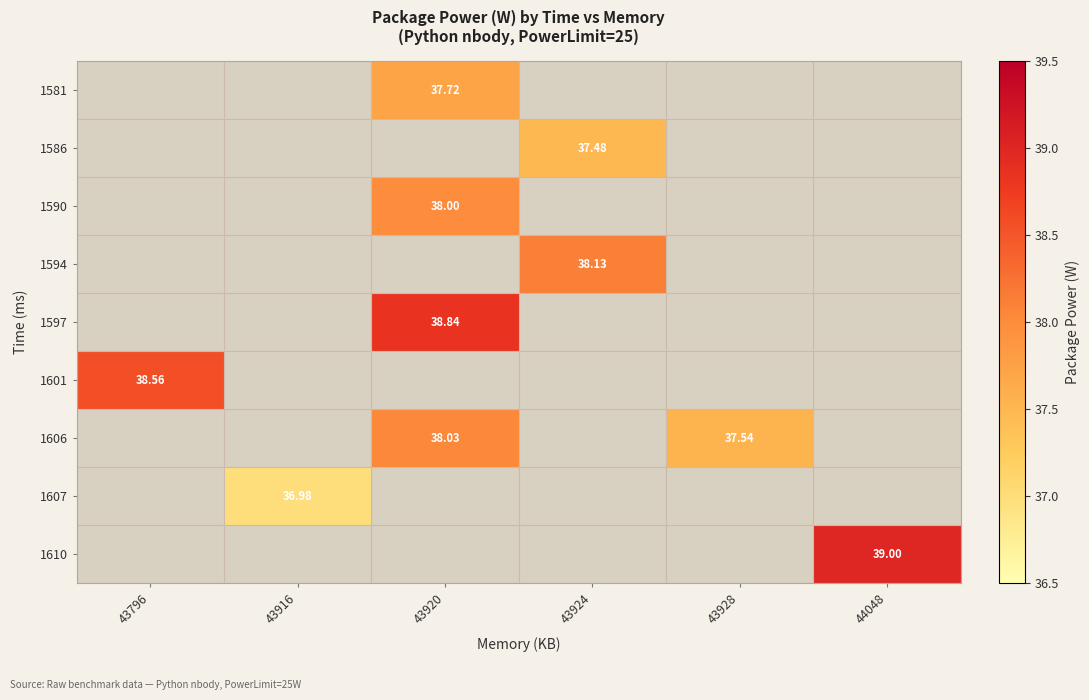

Between 43924 and 43928, which is larger?

43928